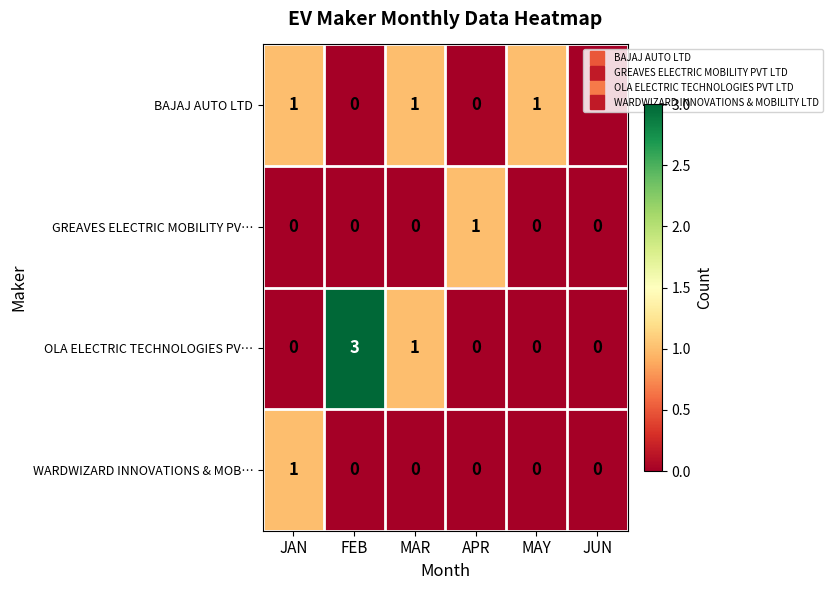

Count the OLA ELECTRIC TECHNOLOGIES PV… values in the range 0 to 1.

5